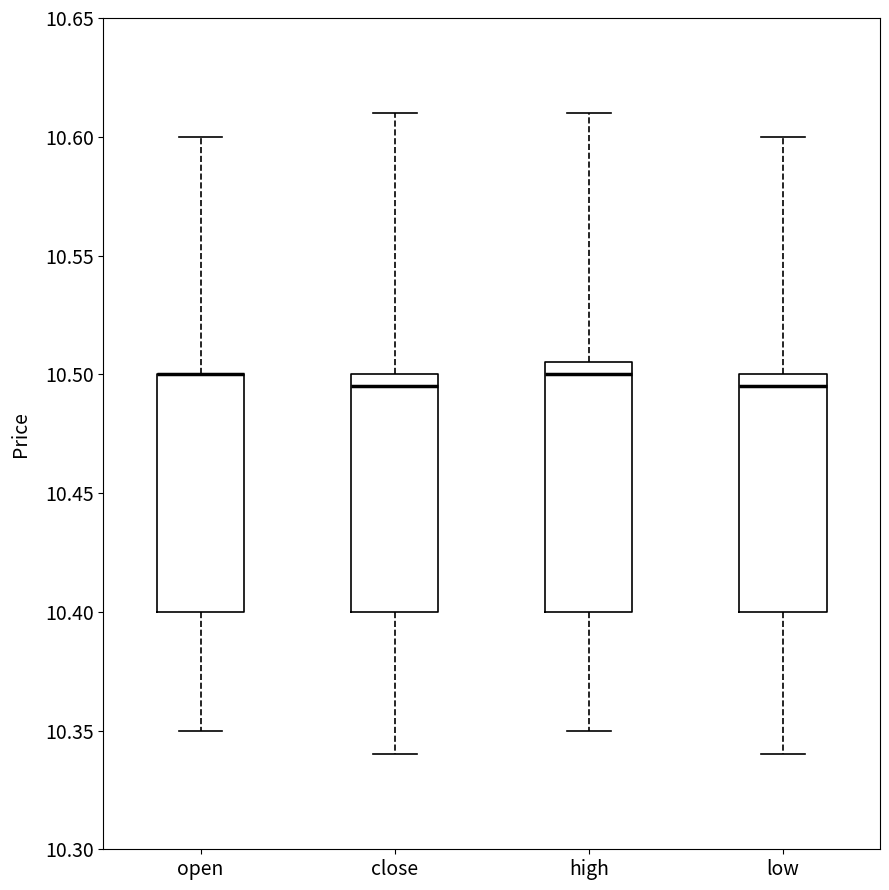

Where is the lower edge of the box for open on the y-axis? The values are not printed on the chart, so give them approximately, as read against the axis.

10.400